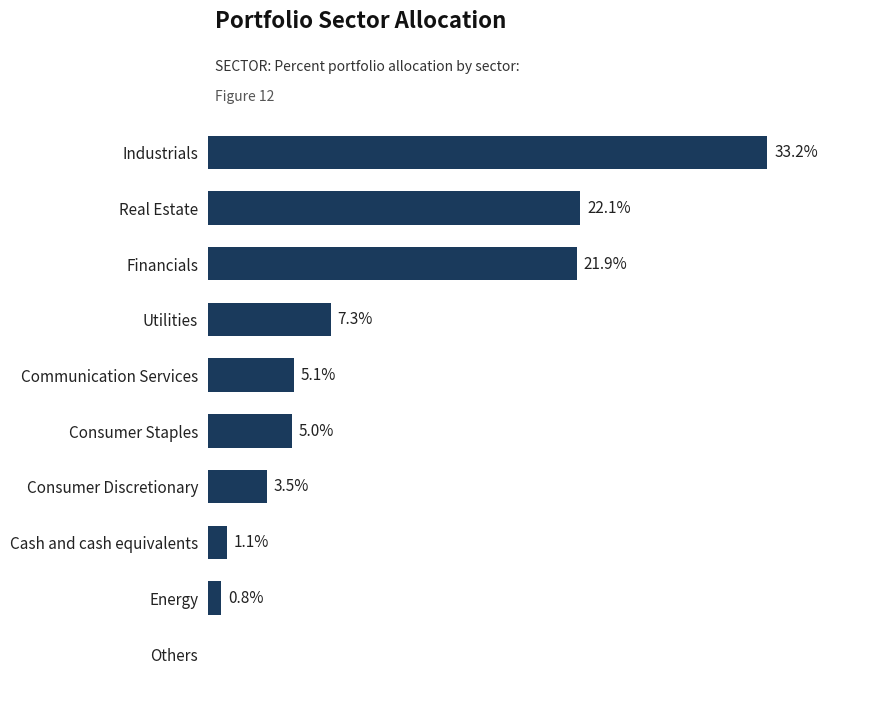

At which label is the value closest to 16?

Financials